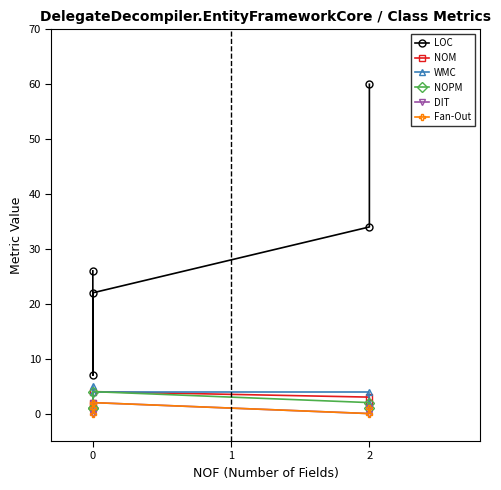

True or false: Fan-Out has a value of 1 at 0.

False